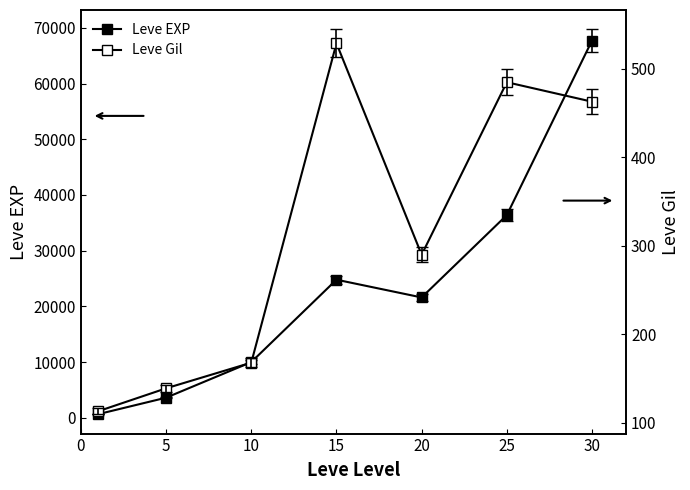

Which series has the widest spread of values?

Leve EXP